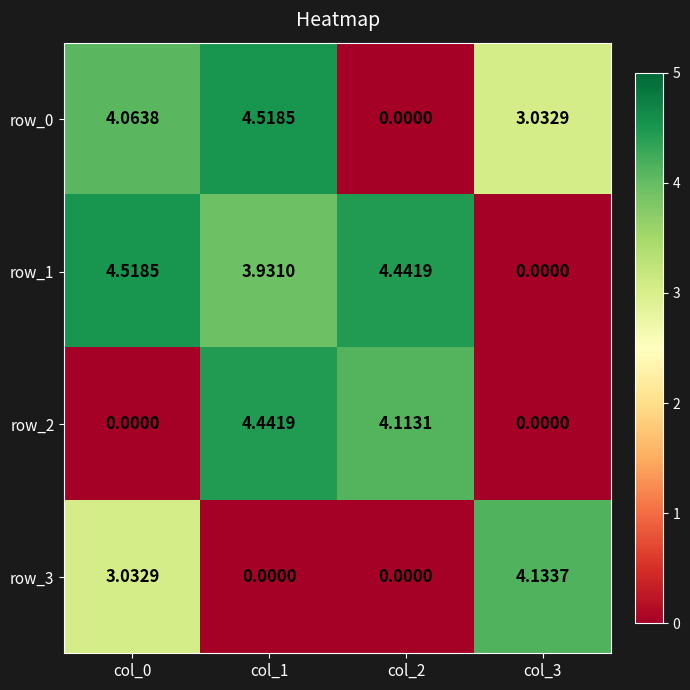

Which series has the largest total across all categories?

row_1